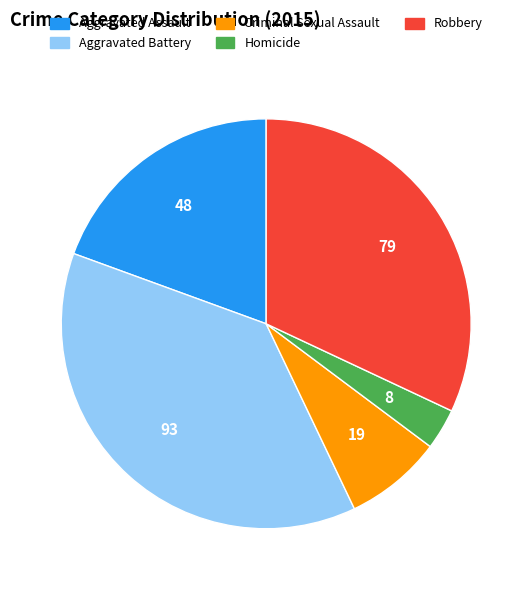

Which category has the biggest portion of the pie?

Aggravated Battery